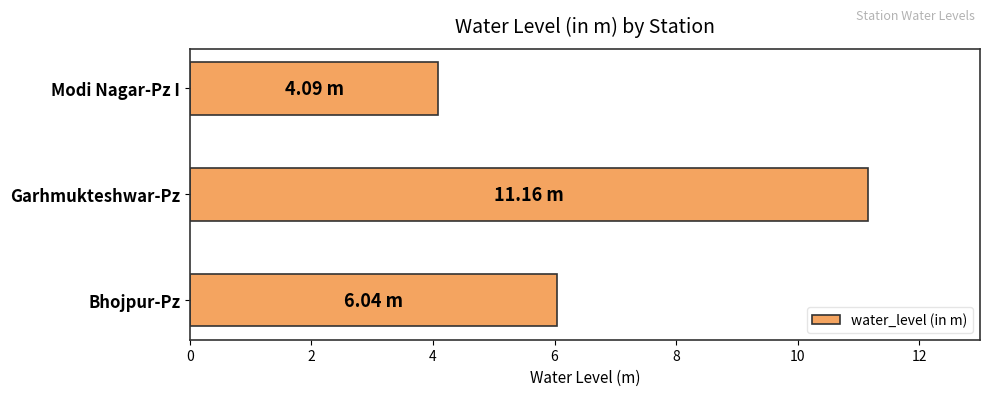

Rank the categories by value from lowest to highest.

Modi Nagar-Pz I, Bhojpur-Pz, Garhmukteshwar-Pz